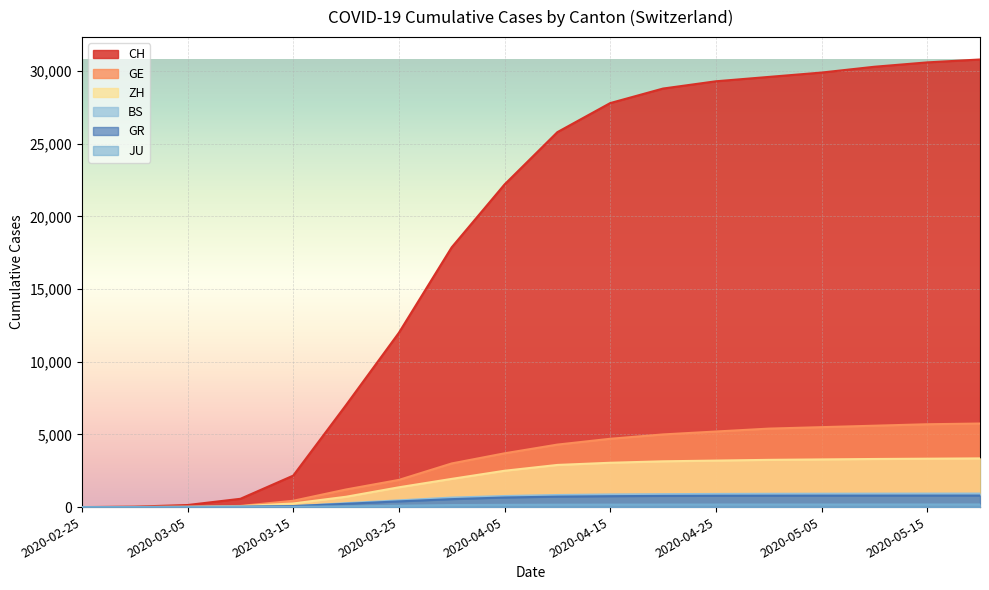

What value does the JU series have at 2020-03-10, to the nearest 5?

5